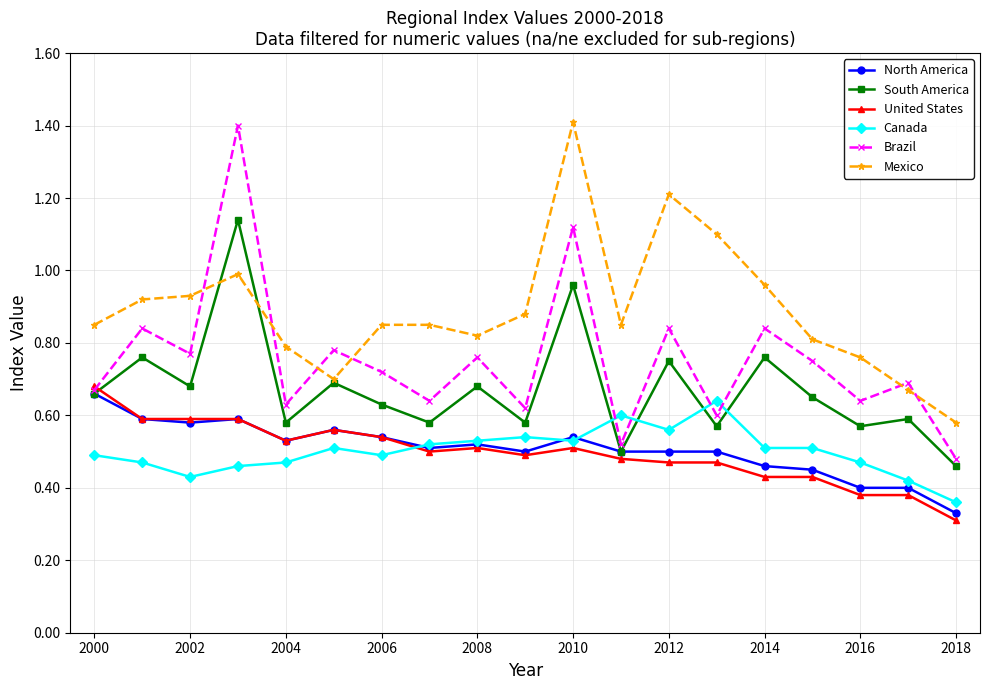

Which series has the largest range (max minus min)?

Brazil